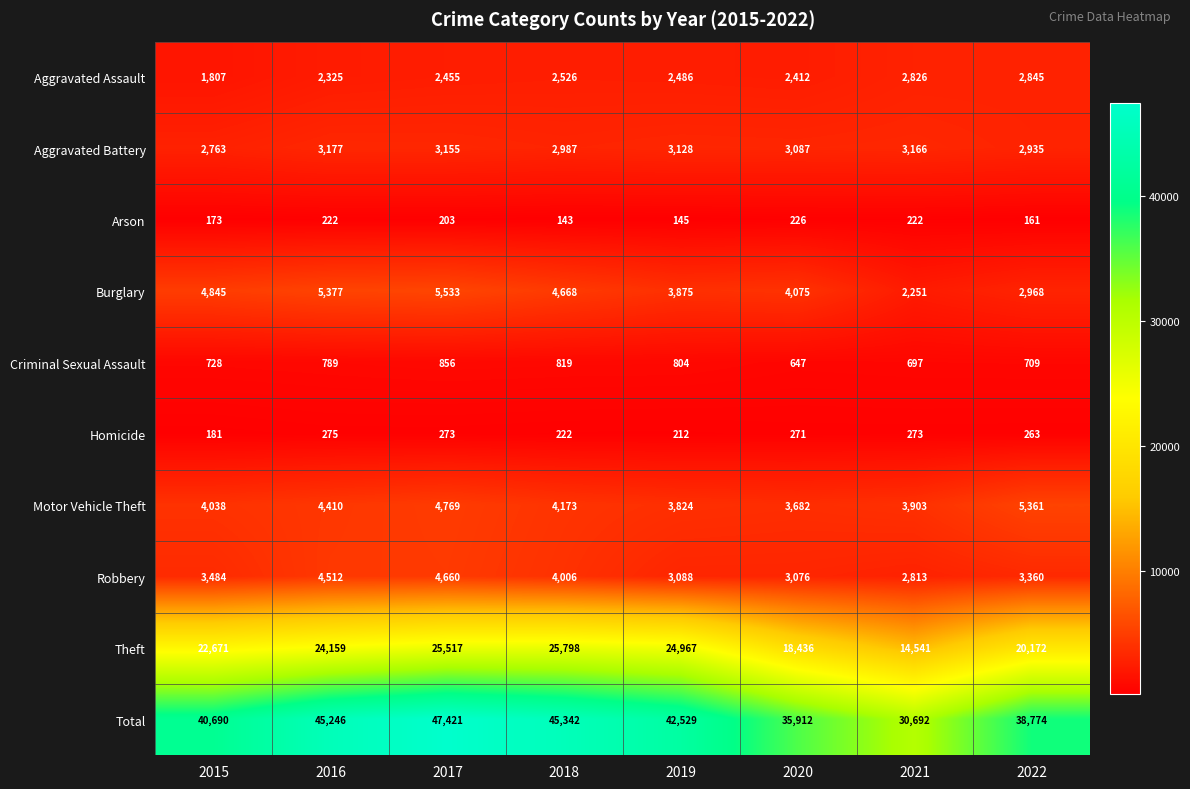

Read the Theft value at 2019, to the nearest 100.

25000